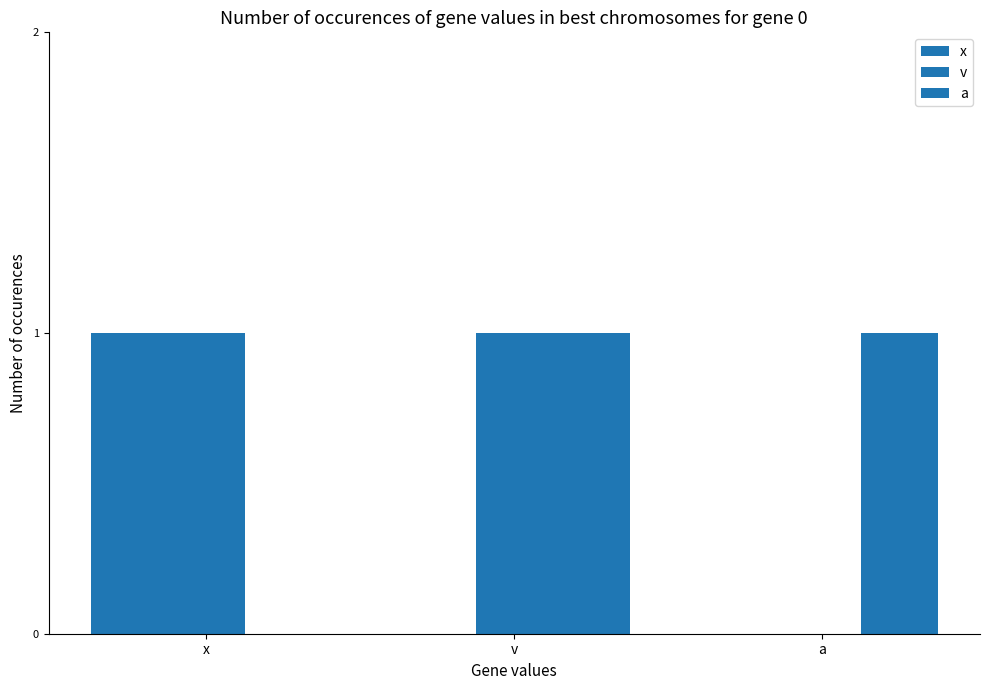

How many groups of bars are there?

3